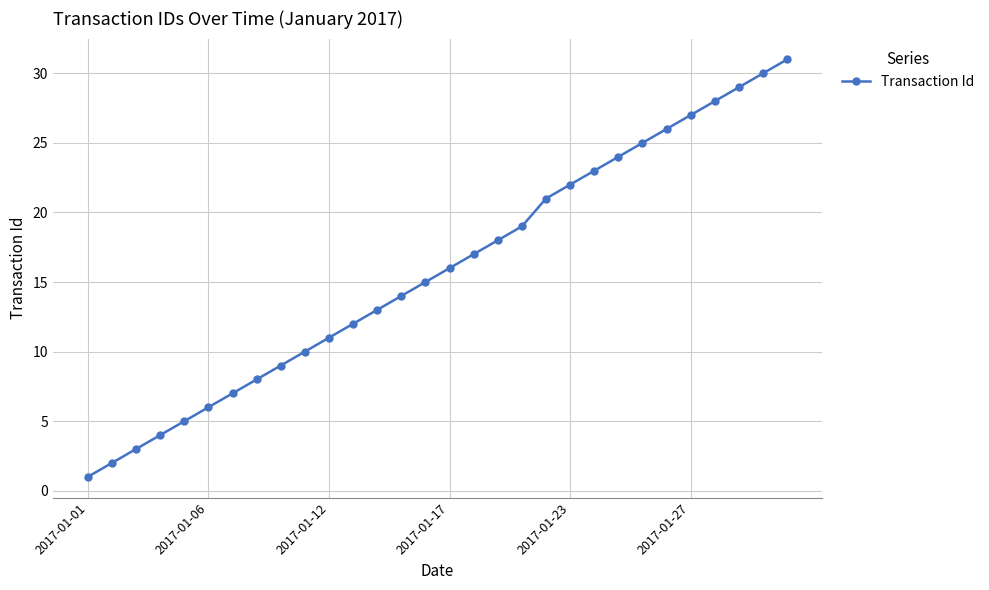

What is the maximum value shown in the chart?

31